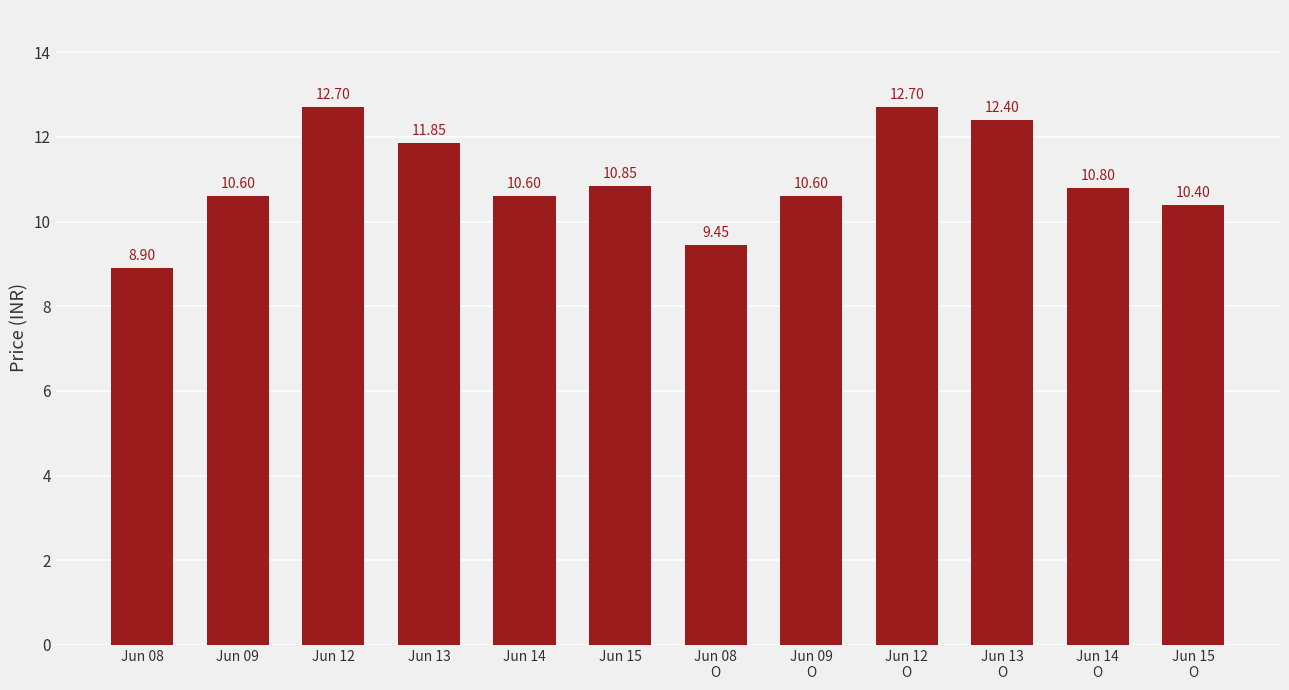

How many data points are above 10?

10